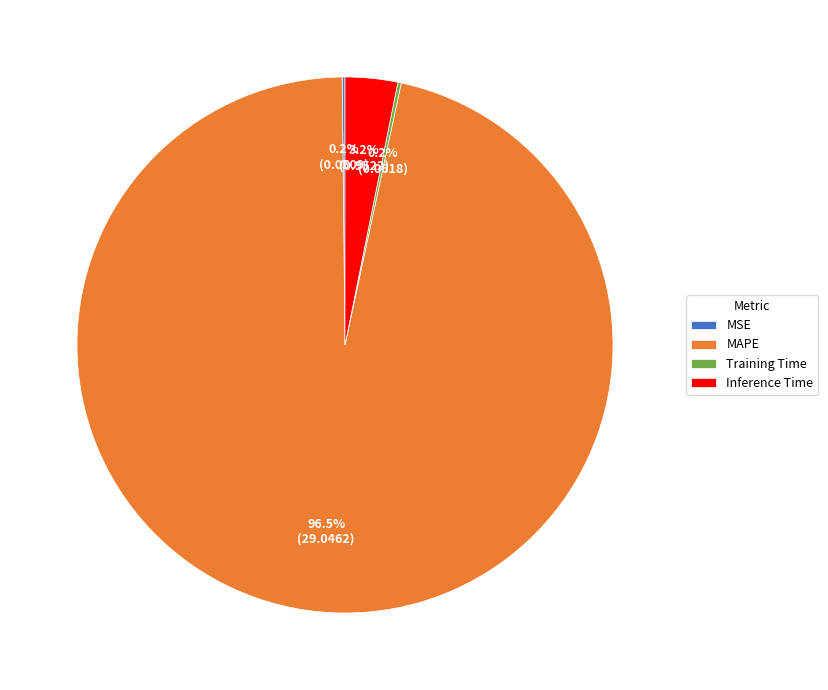

Which slice is the largest?

MAPE